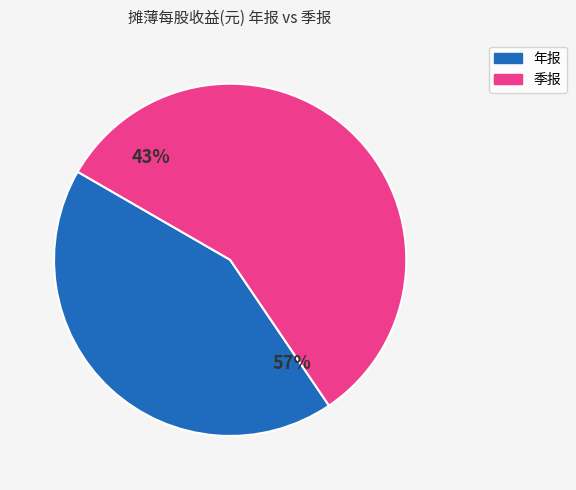

True or false: 2021-03-31 accounts for 19% of the total.

False